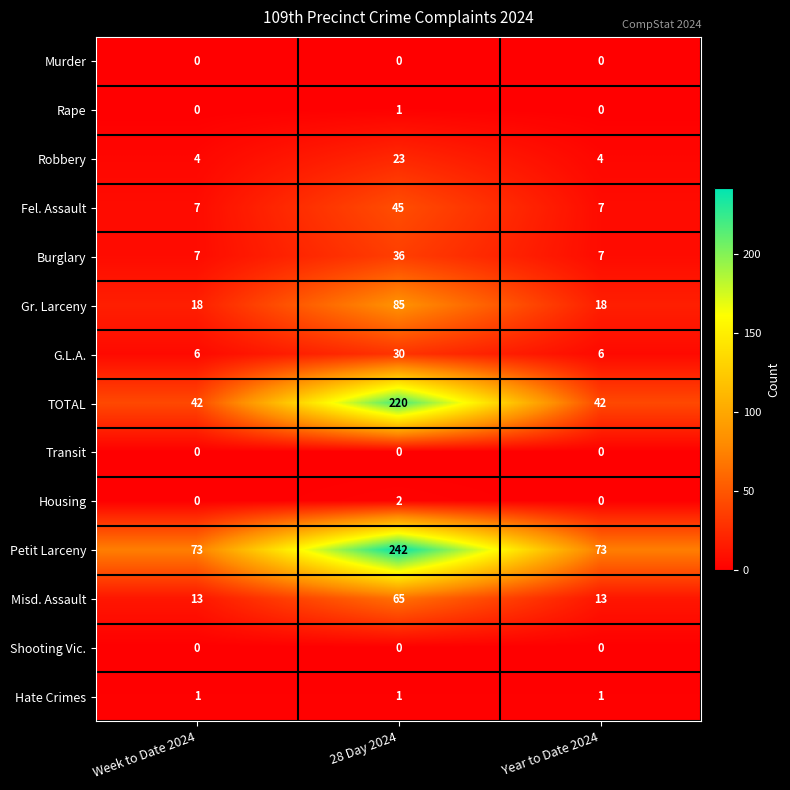

At which category is the sum across all series the highest?

28 Day 2024